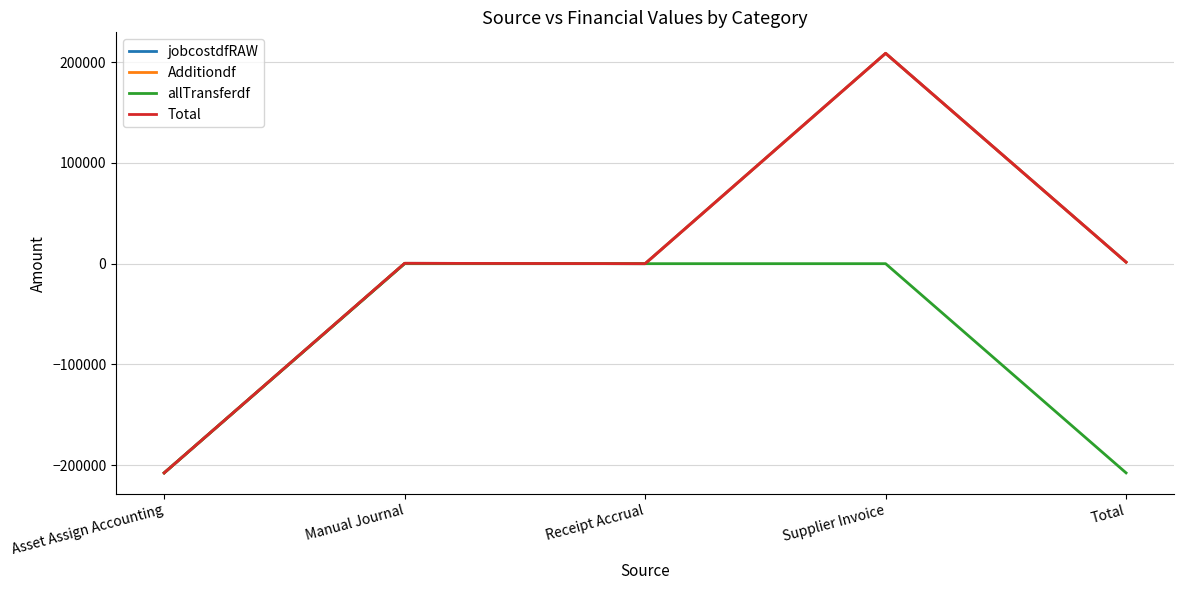

Is this an area chart (filled region under the line)?

No